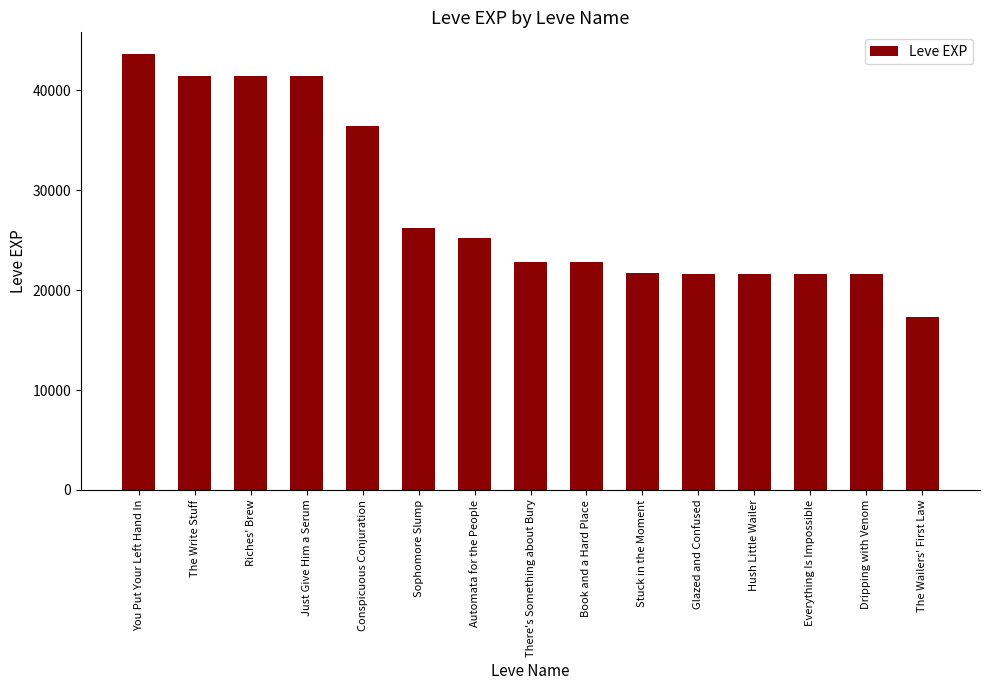

What is the difference between the maximum and minimum values?

26290